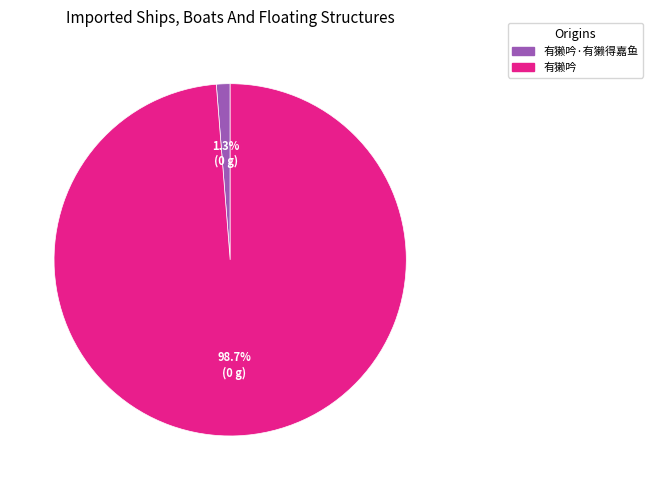

To the nearest percent, what is the difference between the largest and smallest slice percentages?

97%